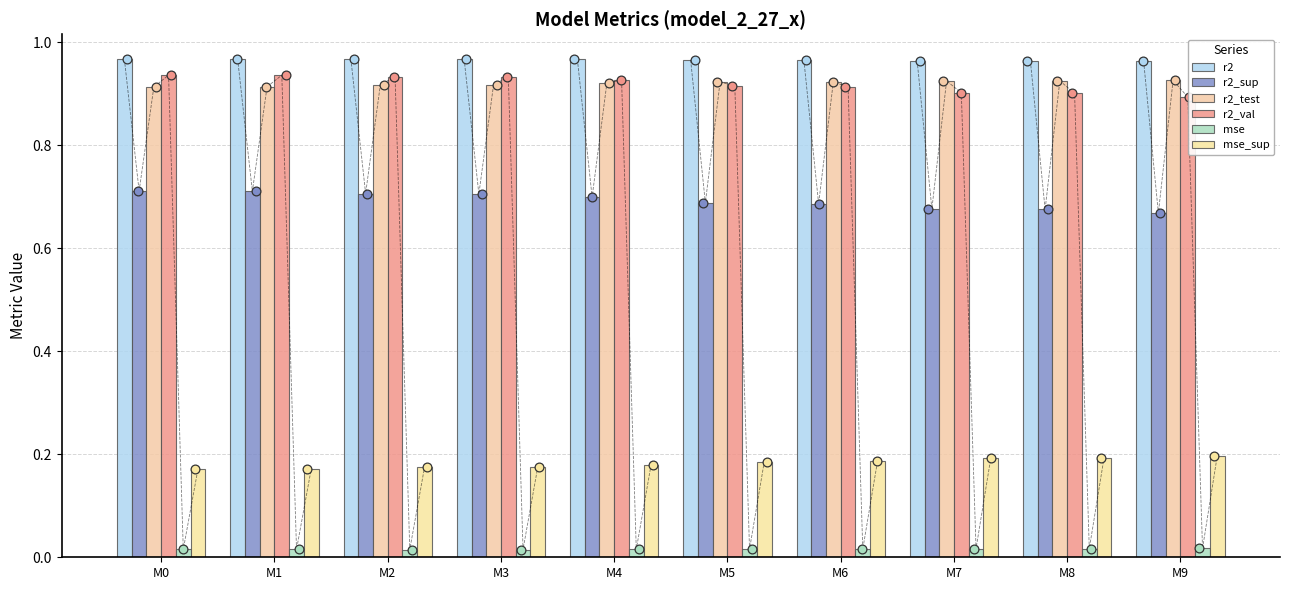

Which series contains the highest Y value?

r2